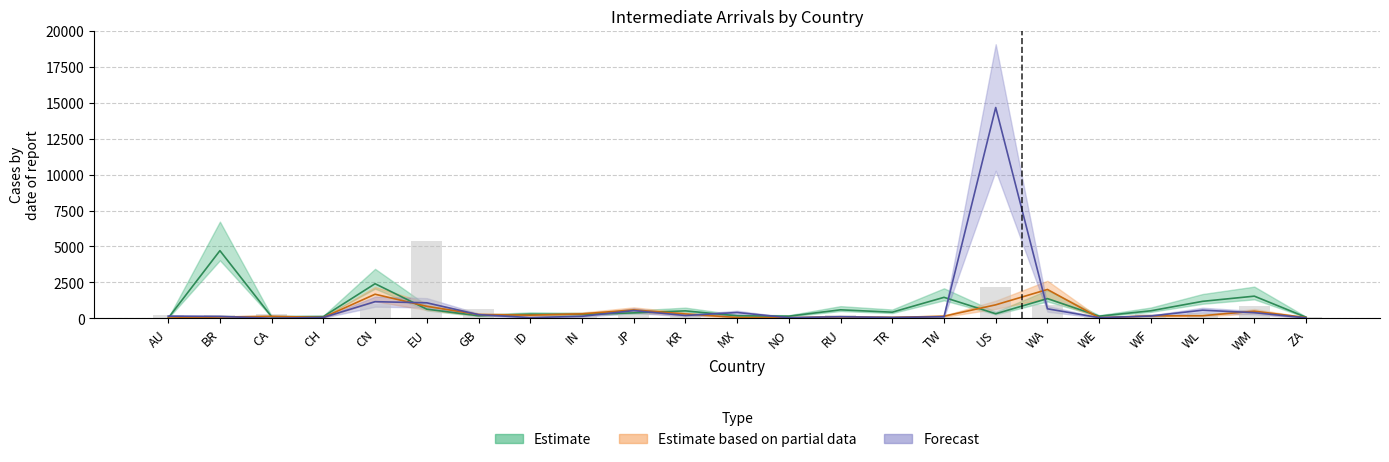

How many groups of bars are there?

23